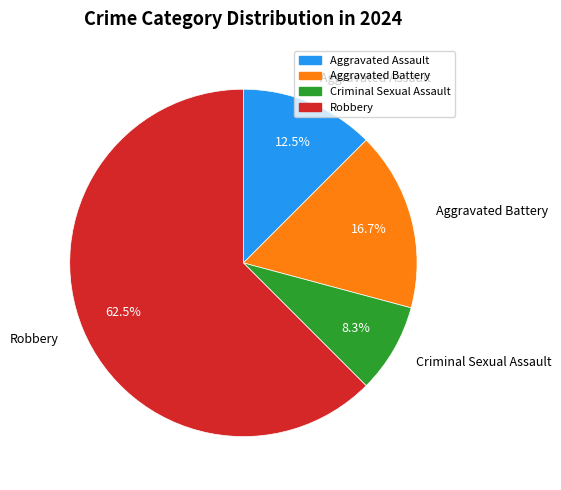

Which category accounts for the majority?

Robbery